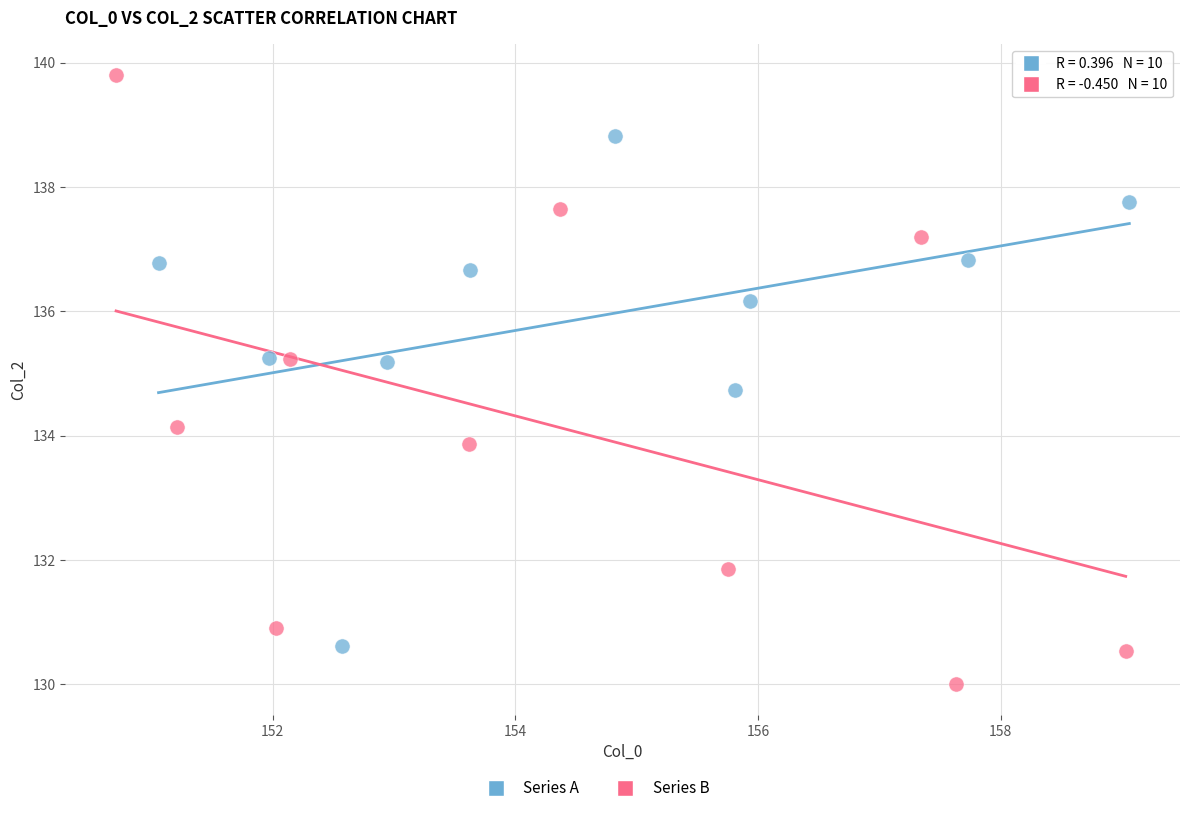

Which series has the largest Y range (max minus min)?

Series B